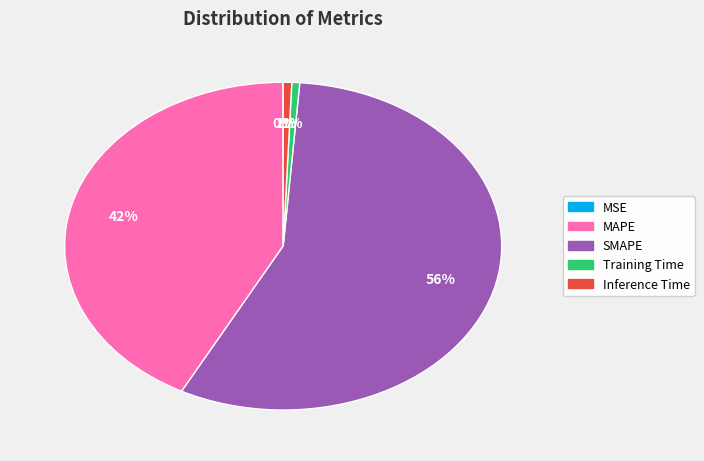

Do MAPE and SMAPE together represent more than half of the pie?

Yes